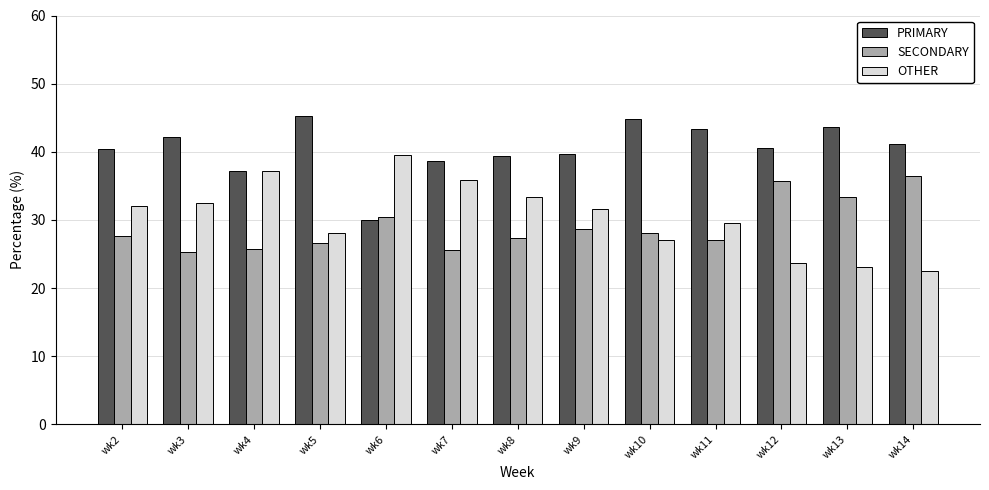

What is the value of the OTHER bar at the 11th from the left?

23.7